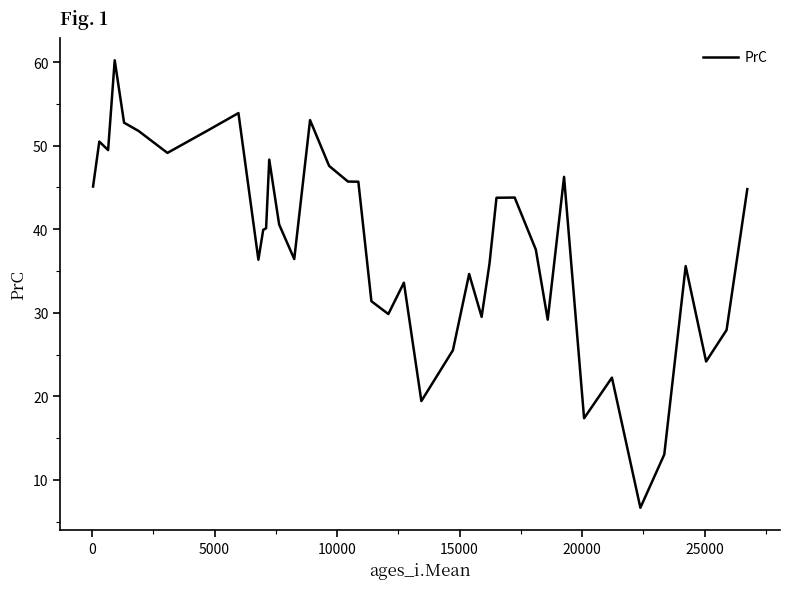

Is this an area chart (filled region under the line)?

No